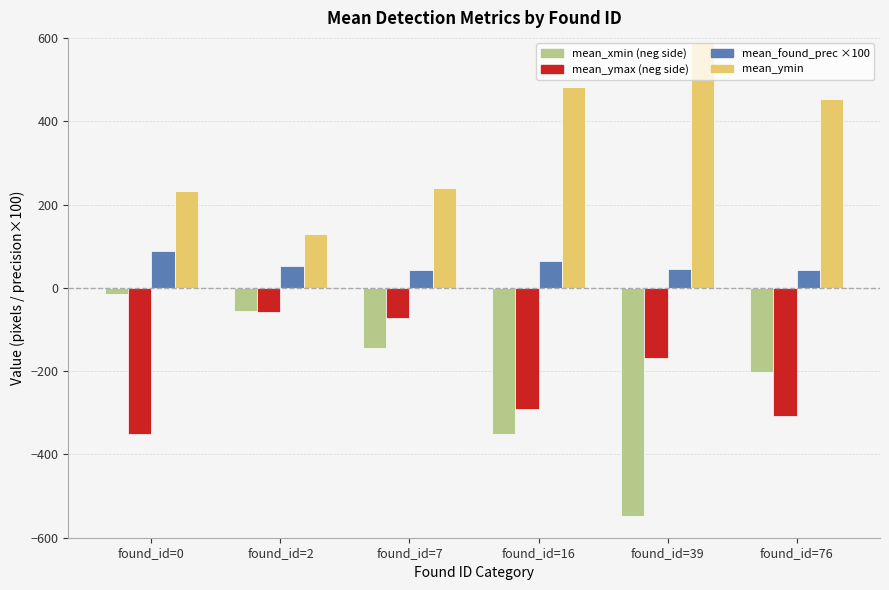

What is the difference between the highest and lowest values at found_id=39?

1136.0